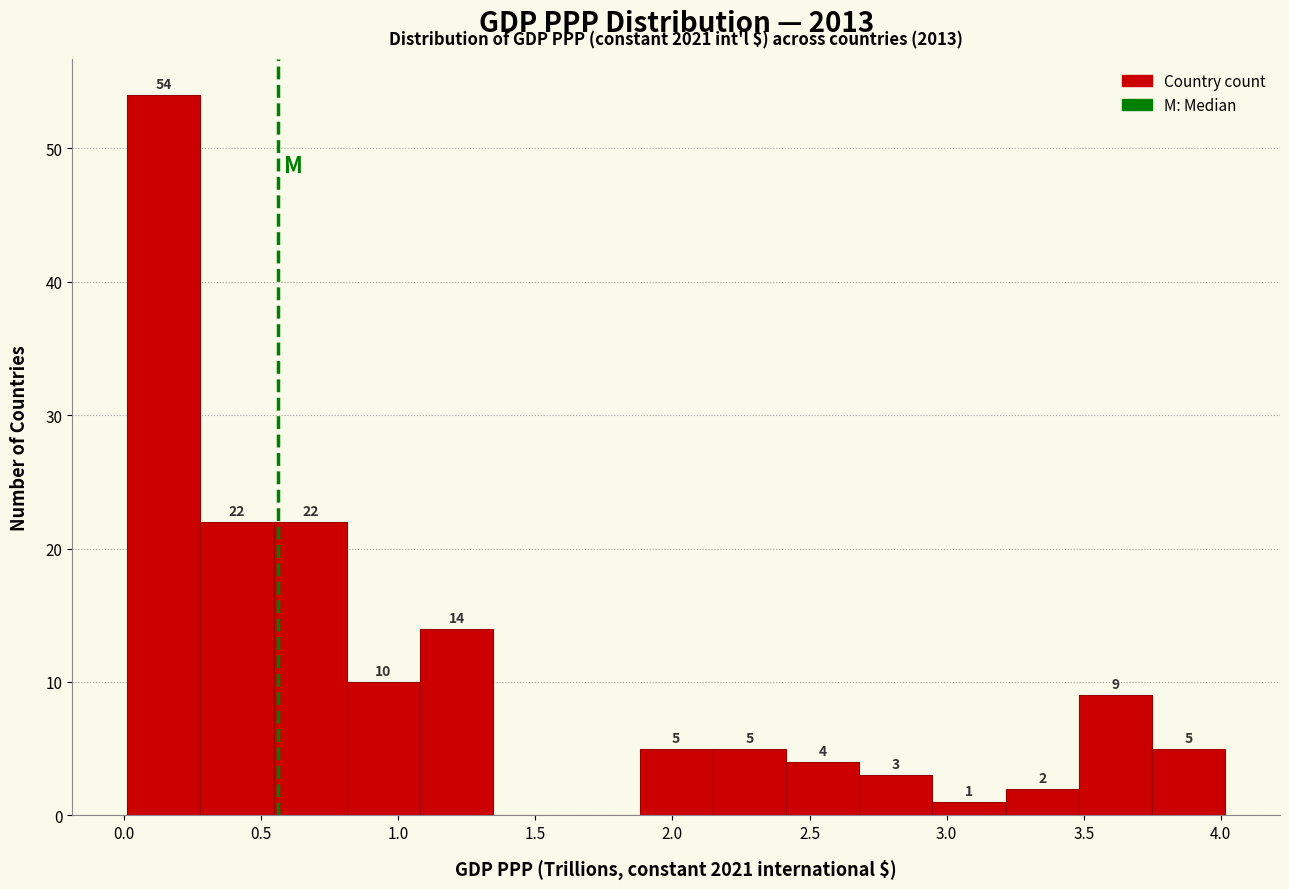

Over which range of the x-axis is the bar tallest?

0.00 to 0.30